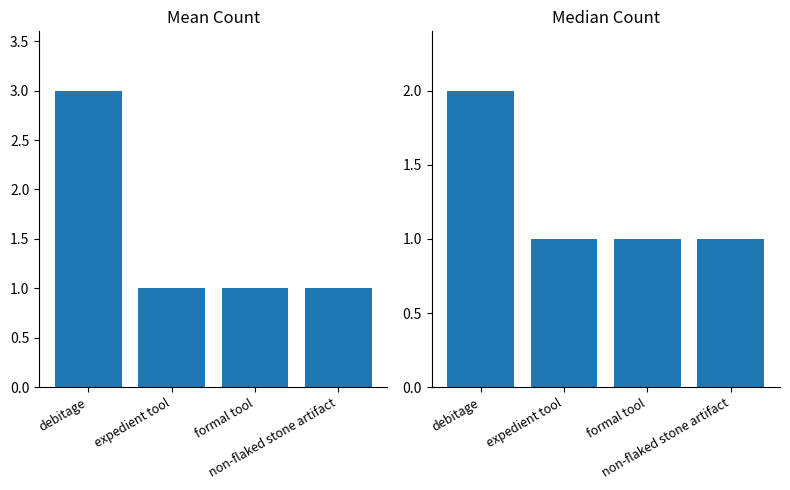

Reading left to right, list all the values displayed in this chart.

Mean Count: 3	1	1	1
Median Count: 2	1	1	1